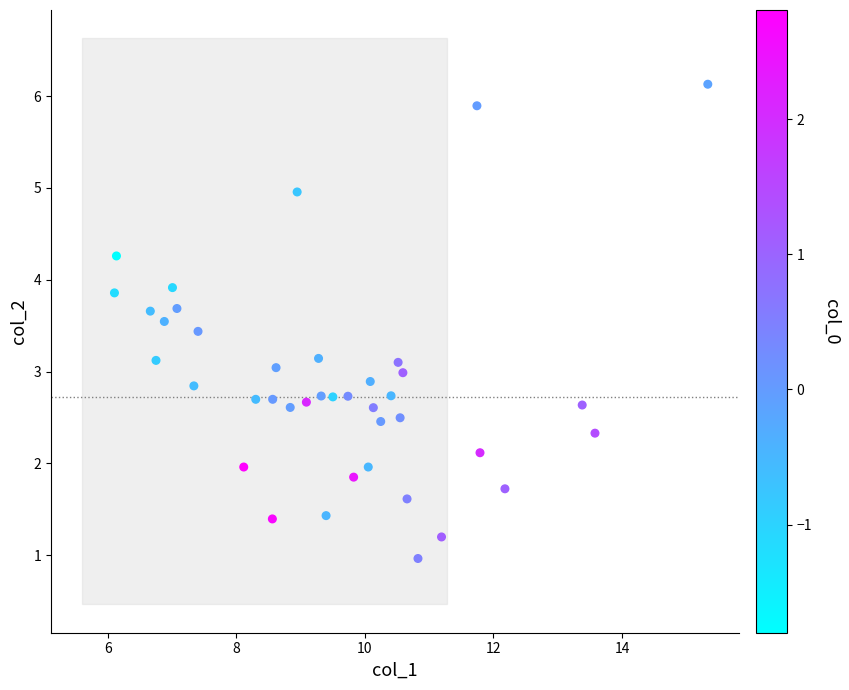

What is the range of X values (max minus min)?

9.2